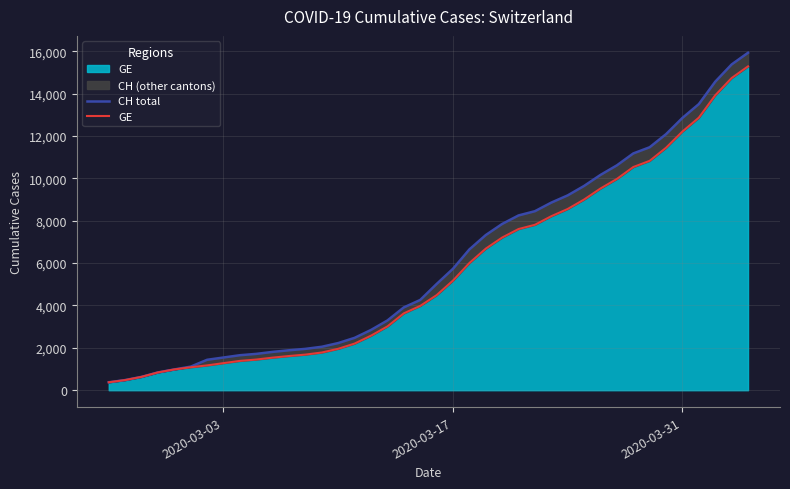

How many values in the GE series are below 4485?

20